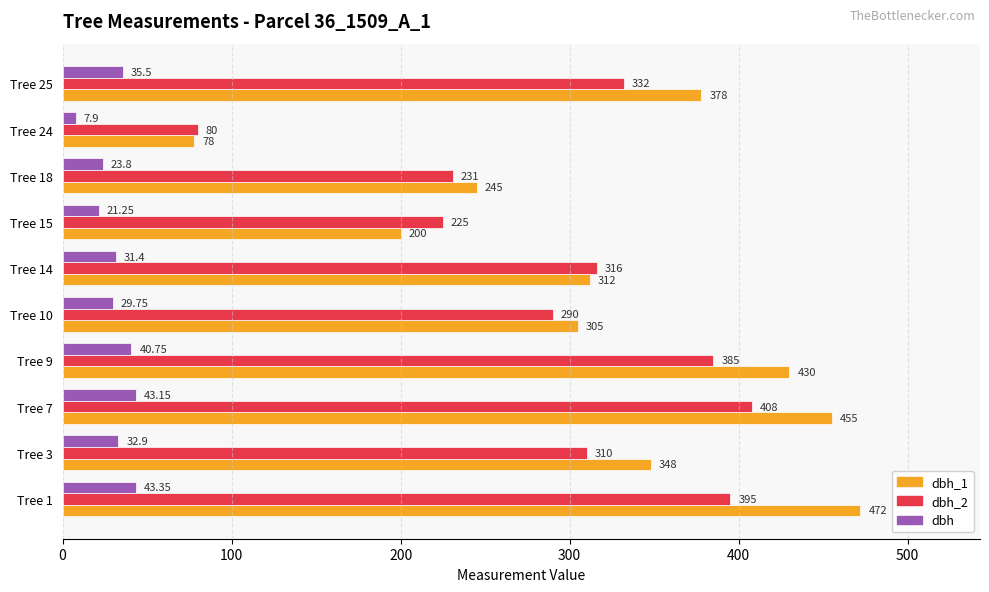

Which label corresponds to the smallest value in the chart?

Tree 24